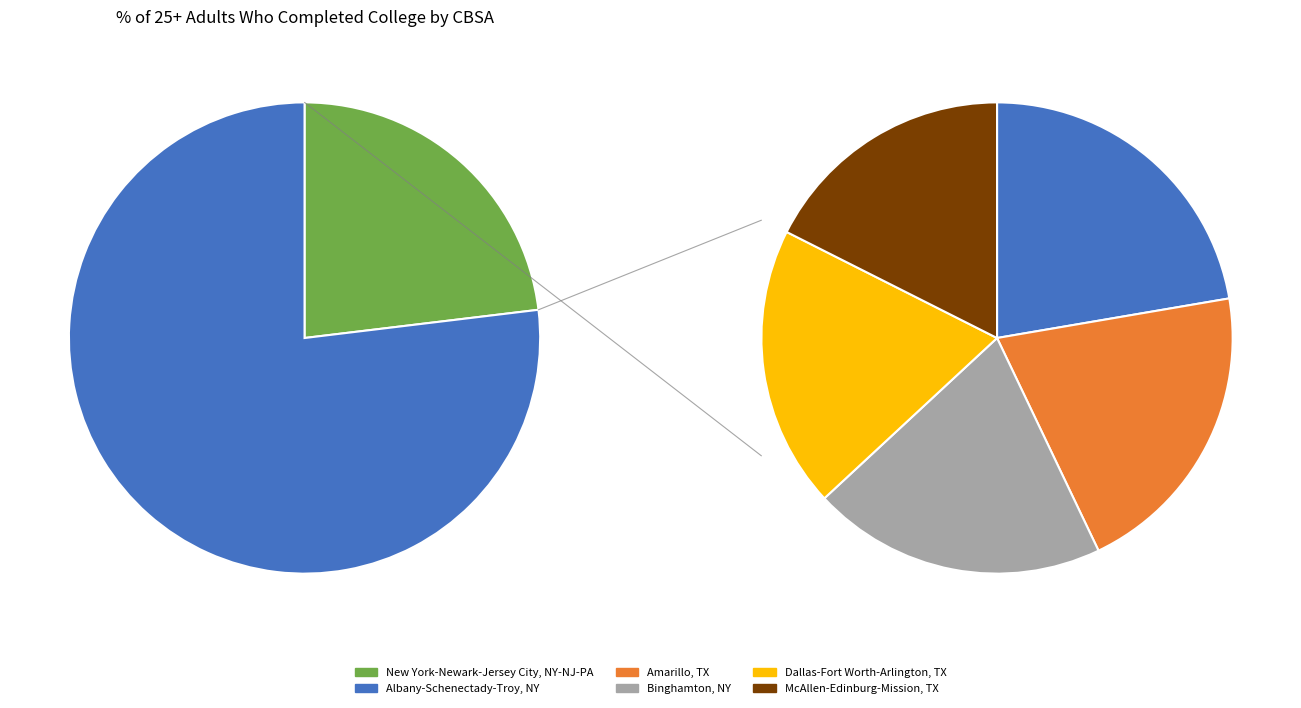

Is it true that Dallas-Fort Worth-Arlington, TX is 4% of the pie?

False